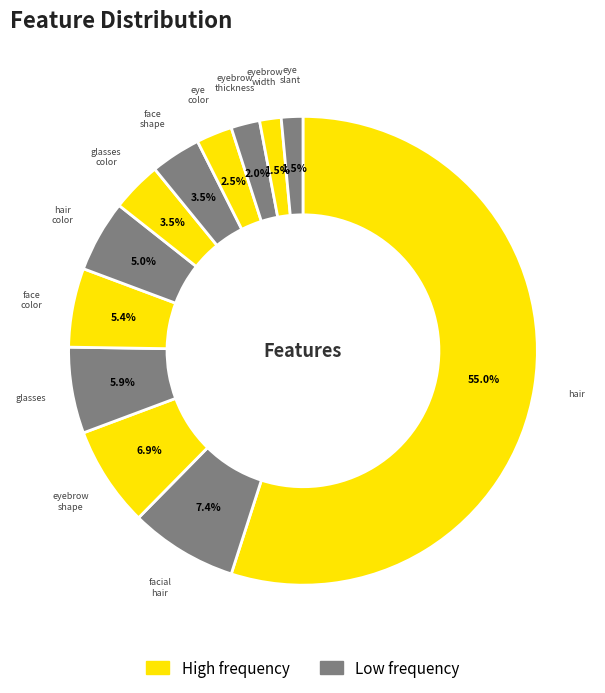

Is there a majority slice in this chart?

Yes